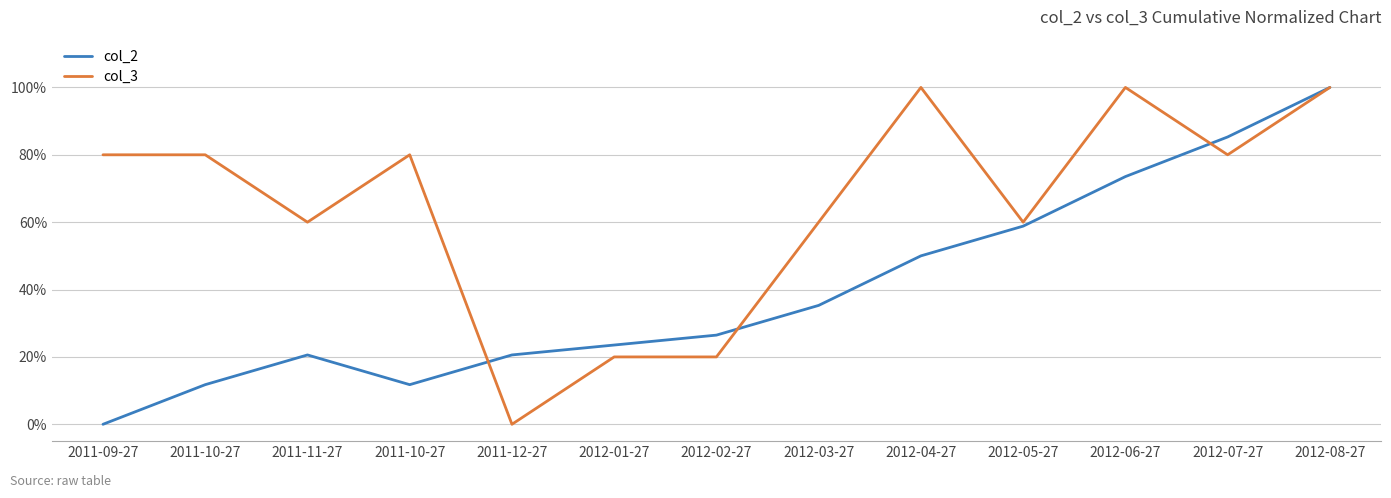

Does the chart have visible grid lines?

Yes